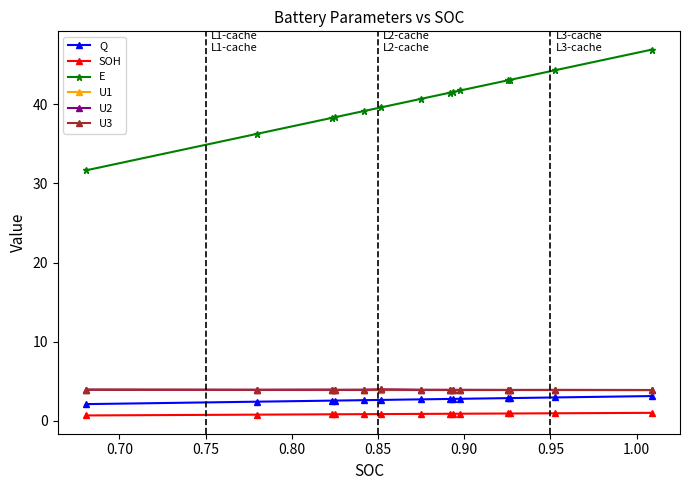

Which series has the widest spread of values?

E